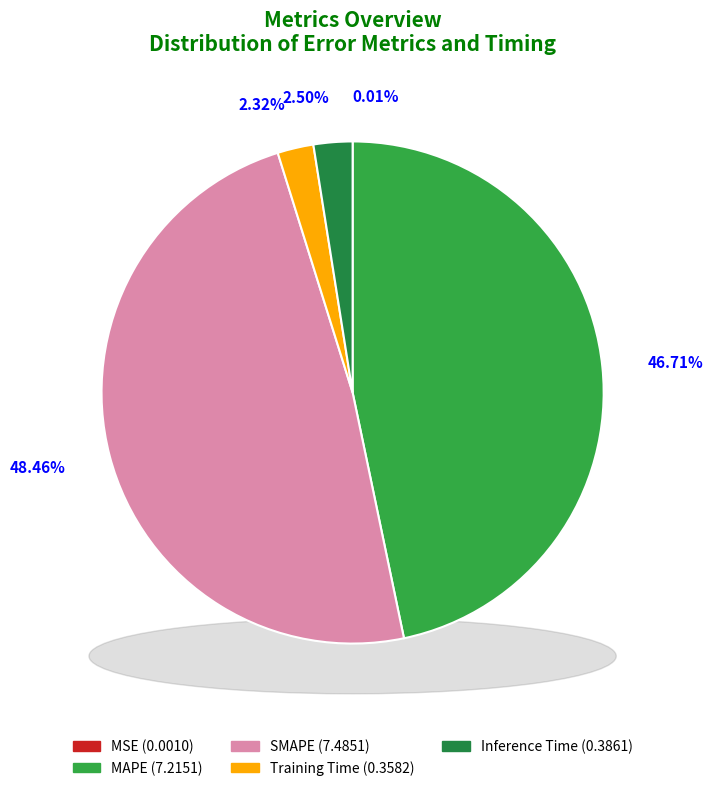

Does Inference Time account for over 50% of the chart?

No